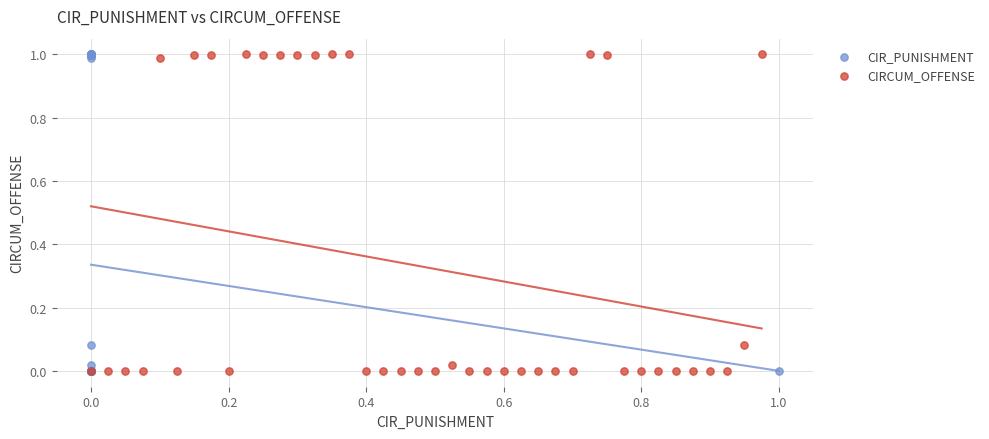

What are all the series names shown in the legend?

CIR_PUNISHMENT, CIRCUM_OFFENSE